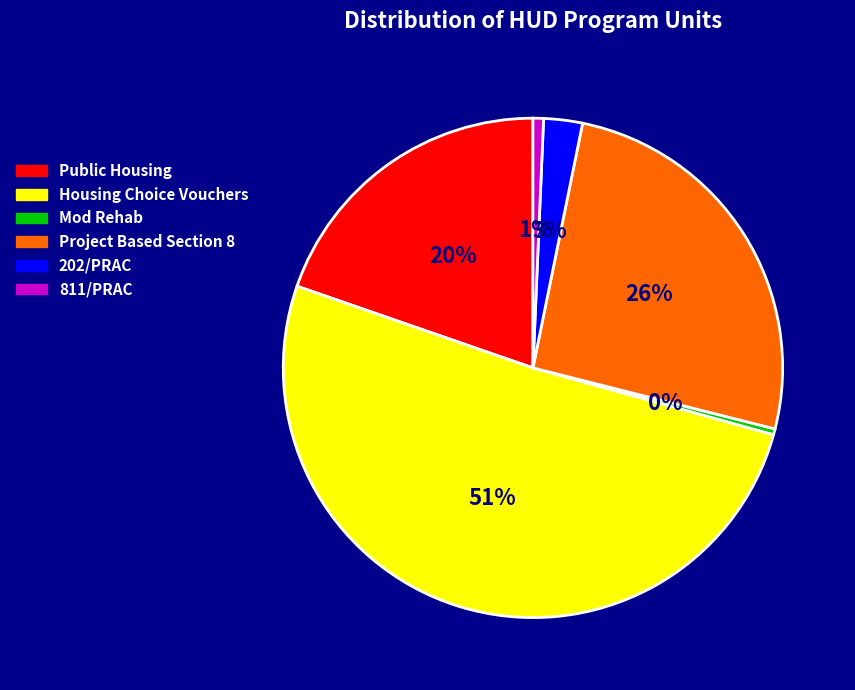

Count the number of slices in the pie.

6